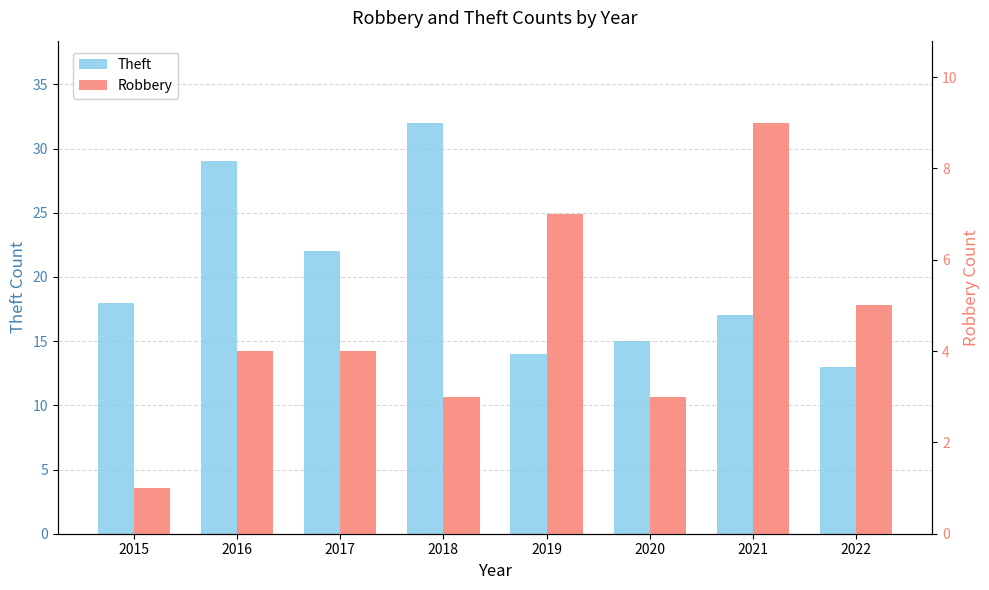

Which category has the lowest value in the Robbery series?

2015